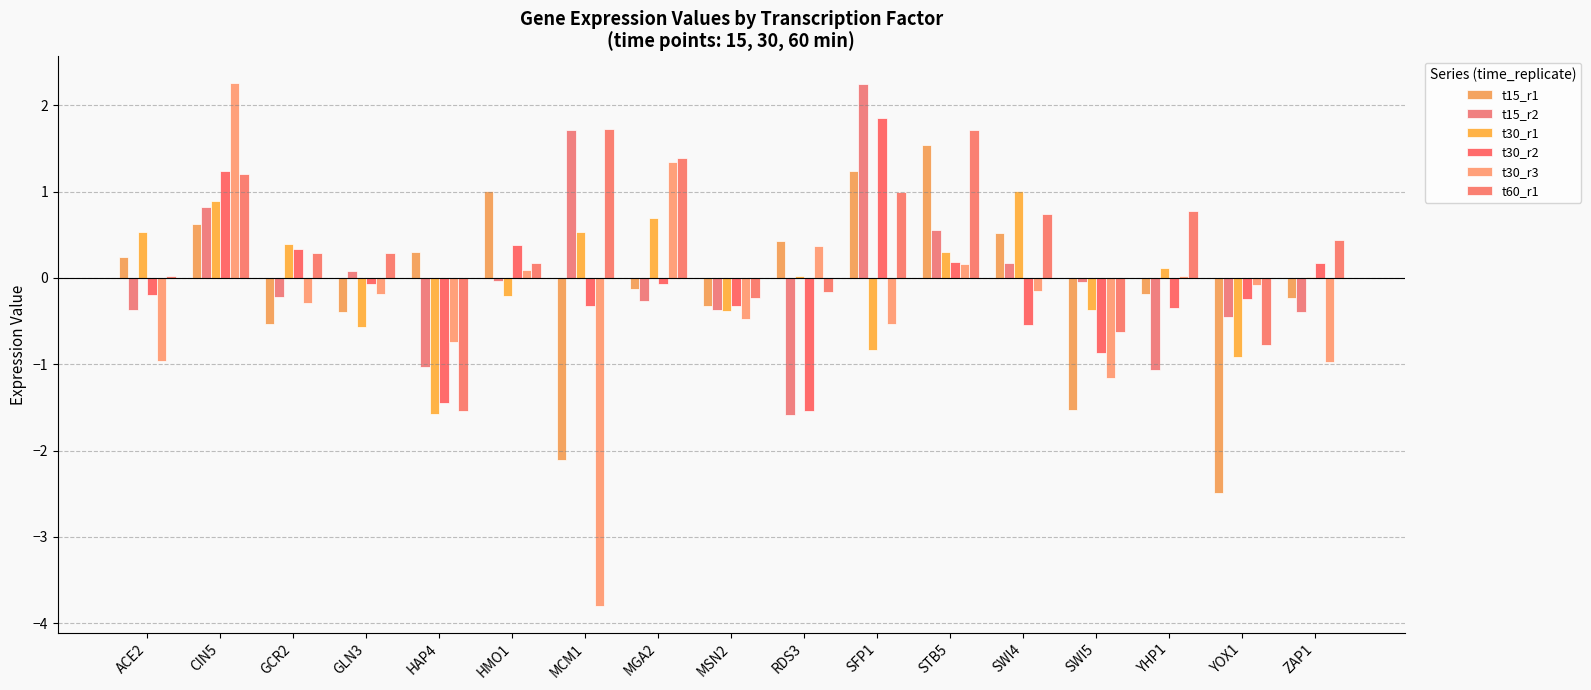

How many categories are shown in the chart?

17